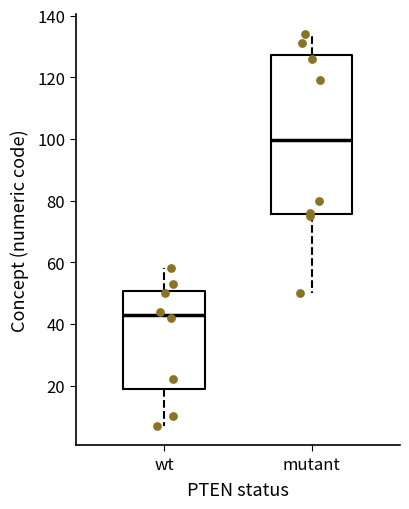

Which box is the tallest, from its lower edge to its upper edge?

mutant